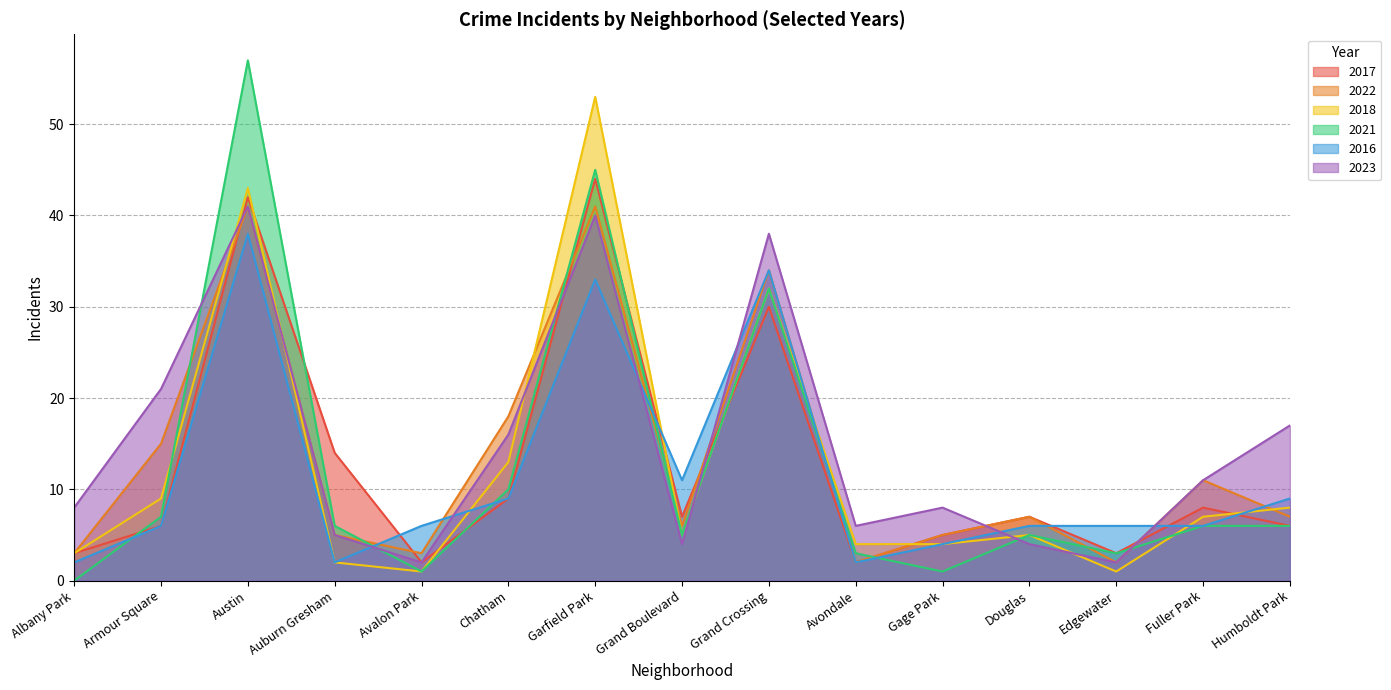

At how many categories does at least one series exceed 14?

6